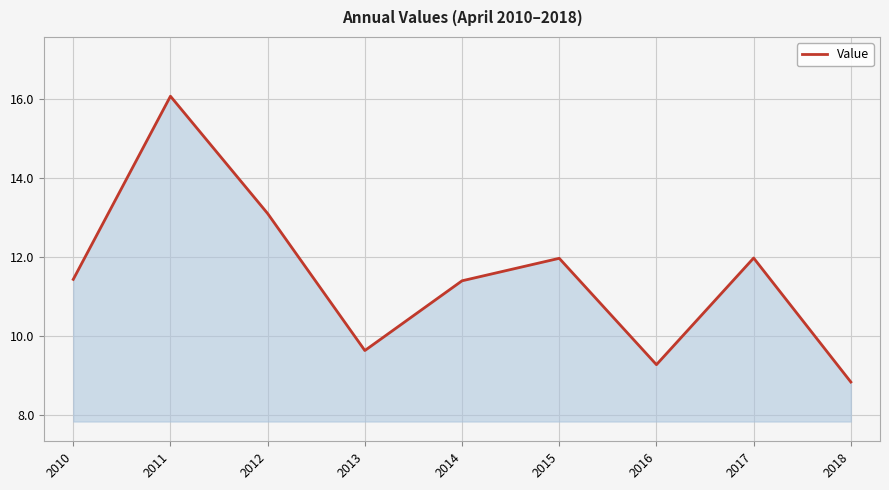

True or false: the data shows 9.6 at 2013.

True